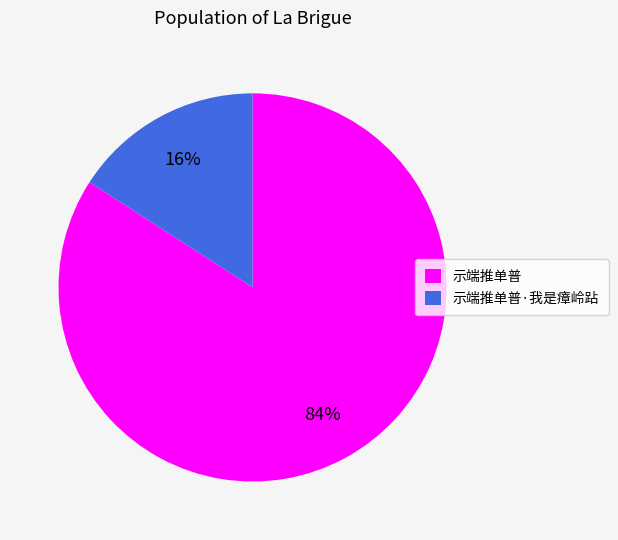

To the nearest percent, what is the average slice percentage?

50%